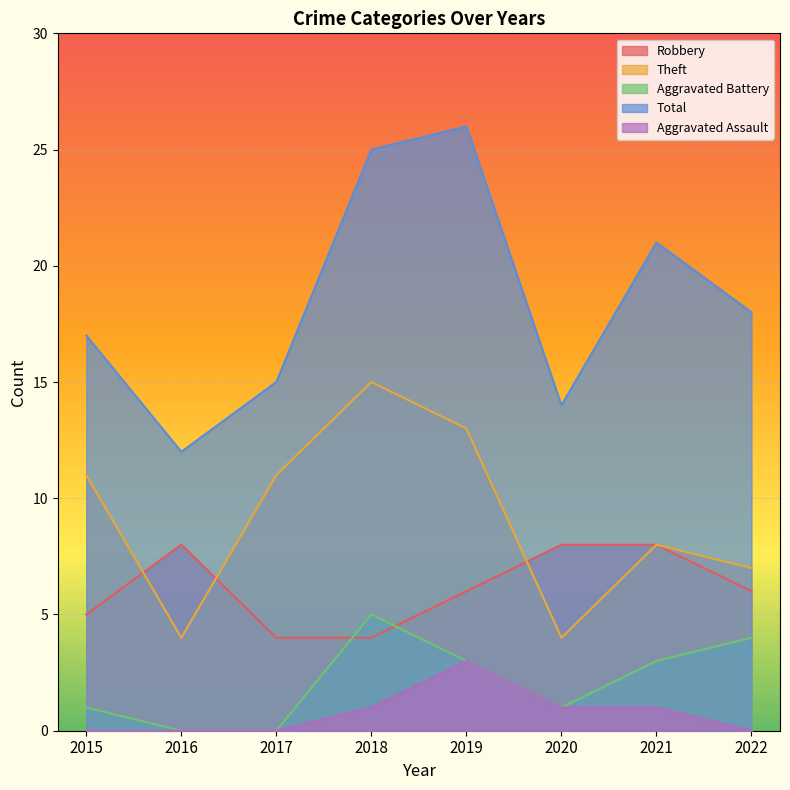

Which label corresponds to the smallest value in the chart?

2016